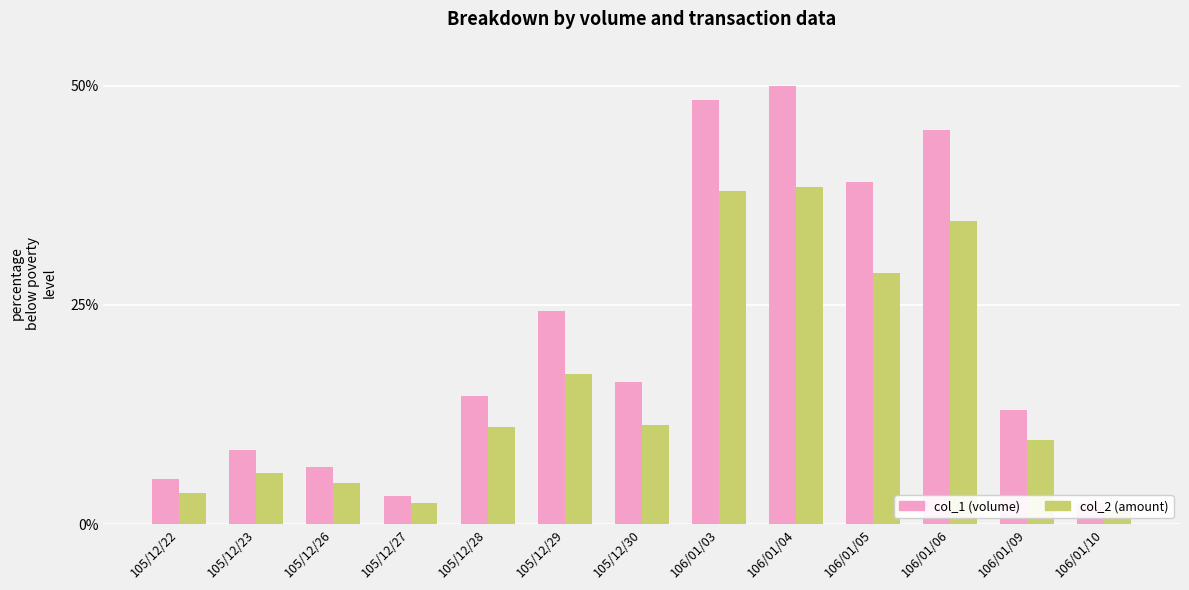

What position from the right is 105/12/29?

8